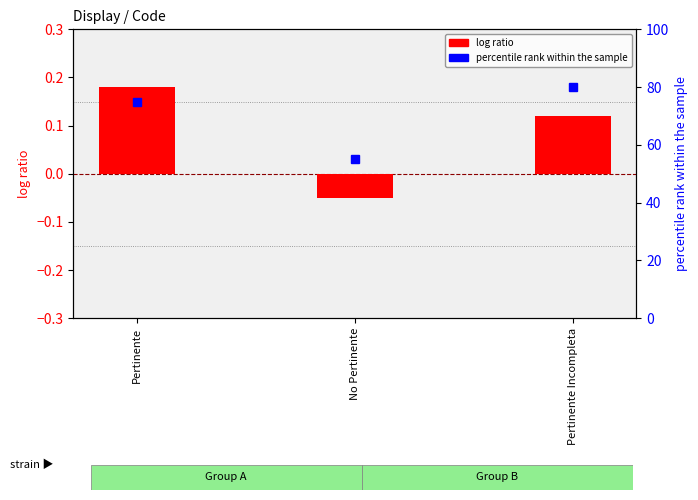

What are all the series names shown in the legend?

log ratio, percentile rank within the sample